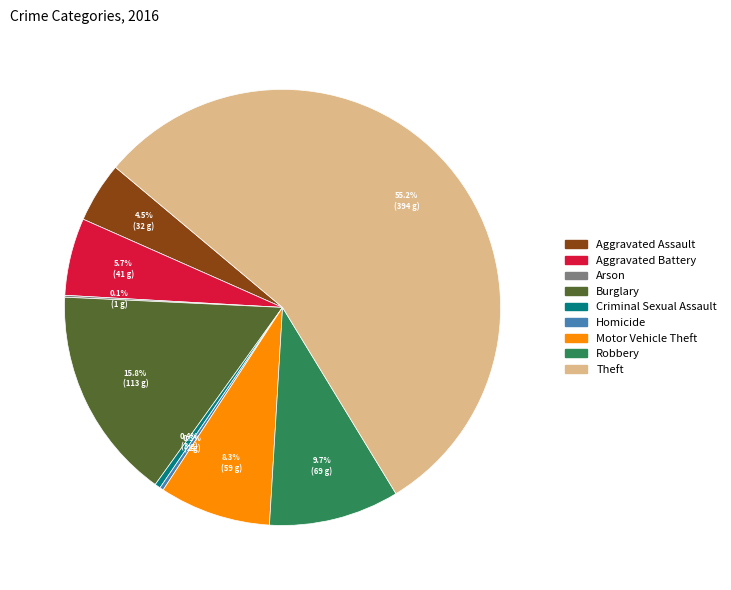

Which has a higher value, Theft or Criminal Sexual Assault?

Theft